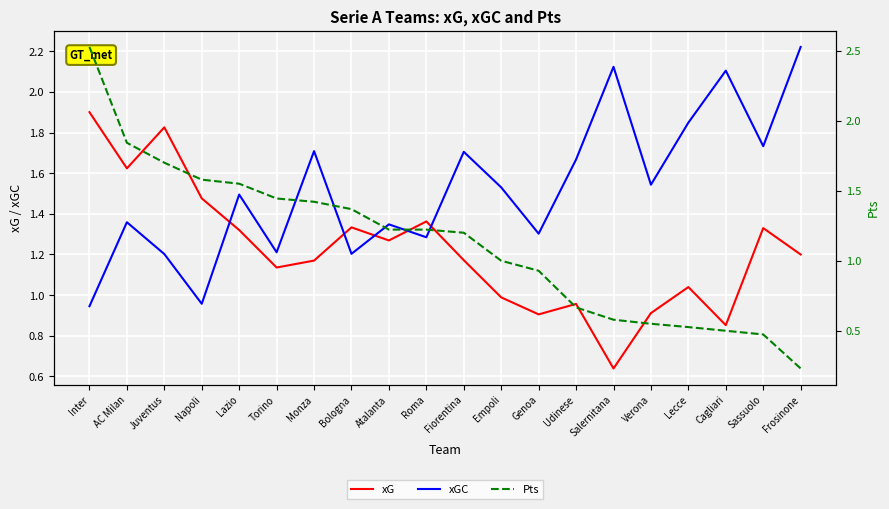

At which label does xGC reach its peak?

Frosinone